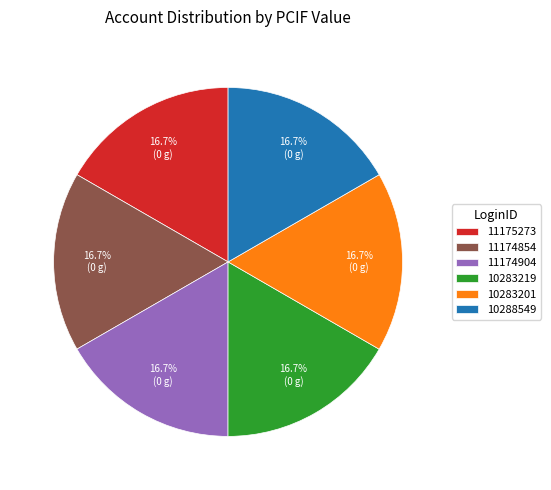

What percentage is the 11174854 slice, to the nearest percent?

17%